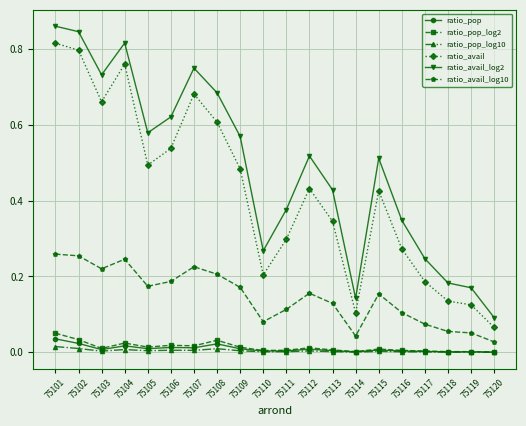

Between 75115 and 75116, which series saw the biggest shift?

ratio_avail_log2